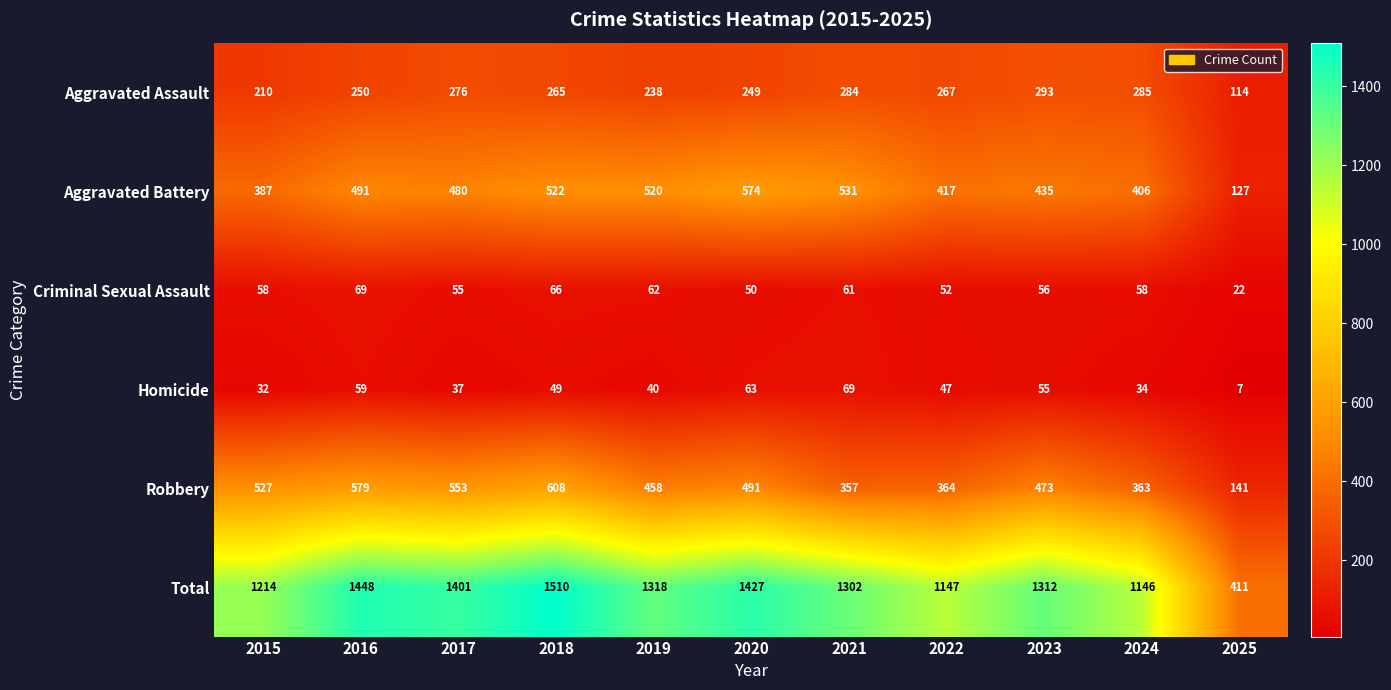

What is the smallest value displayed?

7